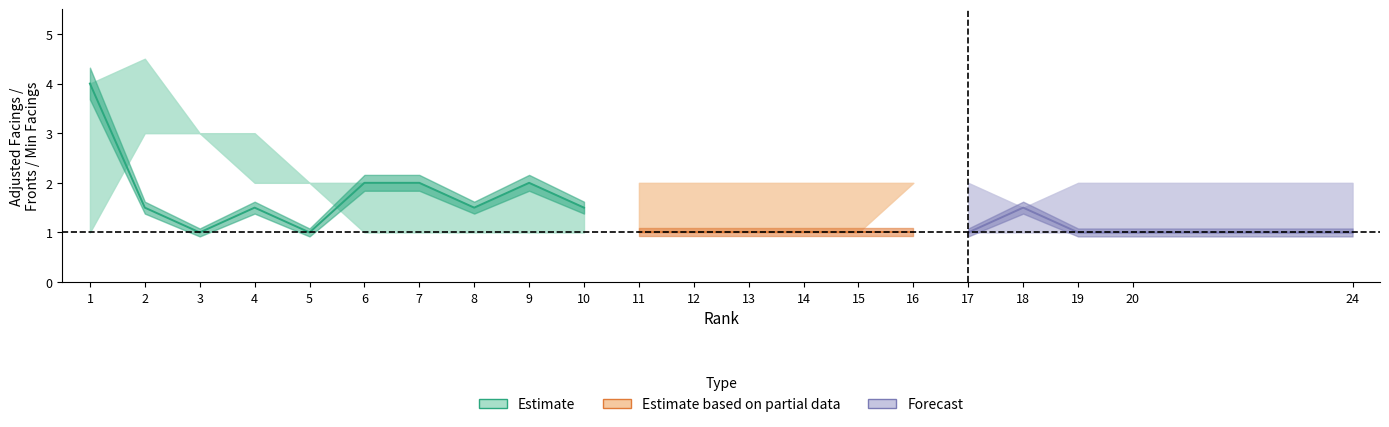

Which category has the highest value across all series?

2